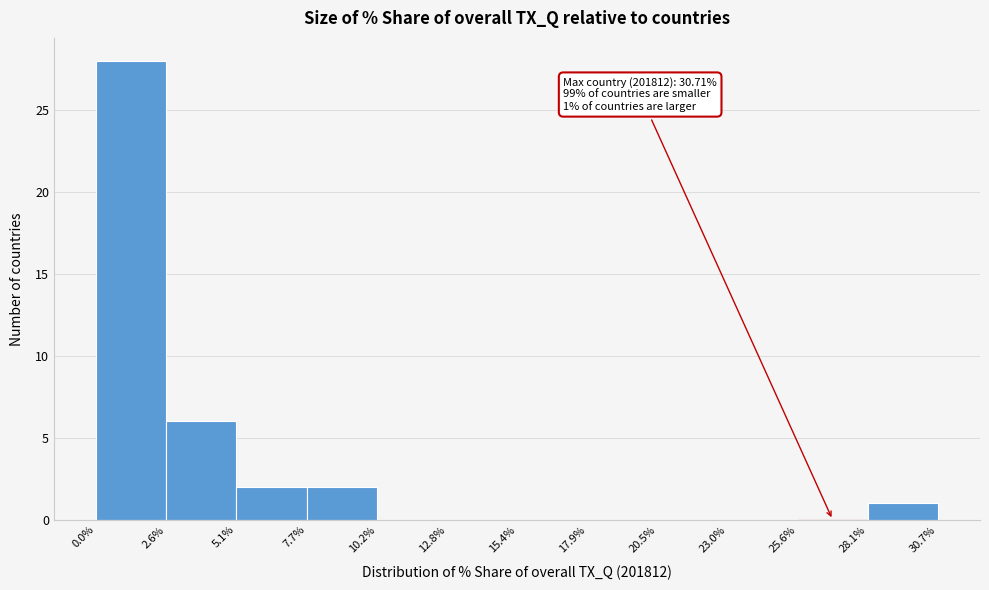

Which range on the x-axis has the tallest bar?

0.0% to 2.6%